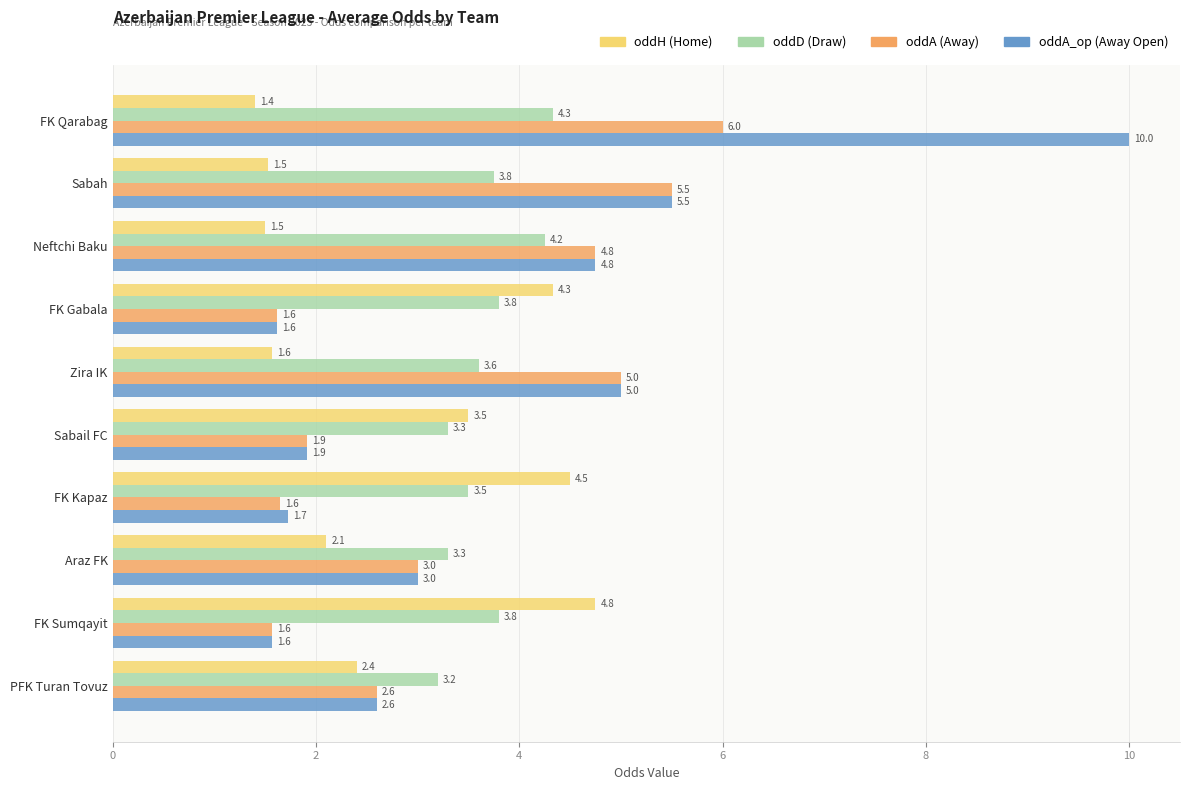

At which category is the sum across all series the highest?

FK Qarabag